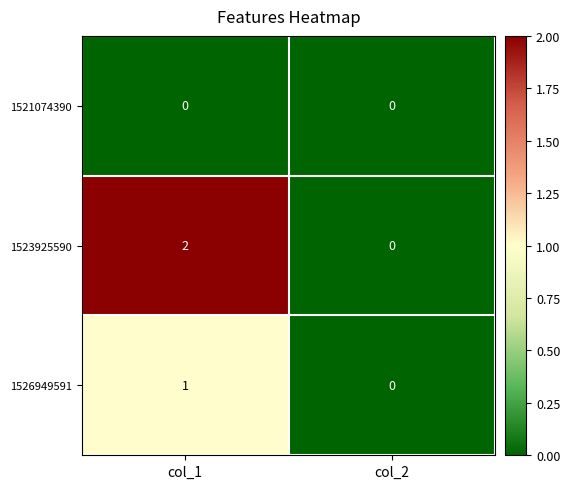

At which category does the chart reach its peak across all series?

col_1